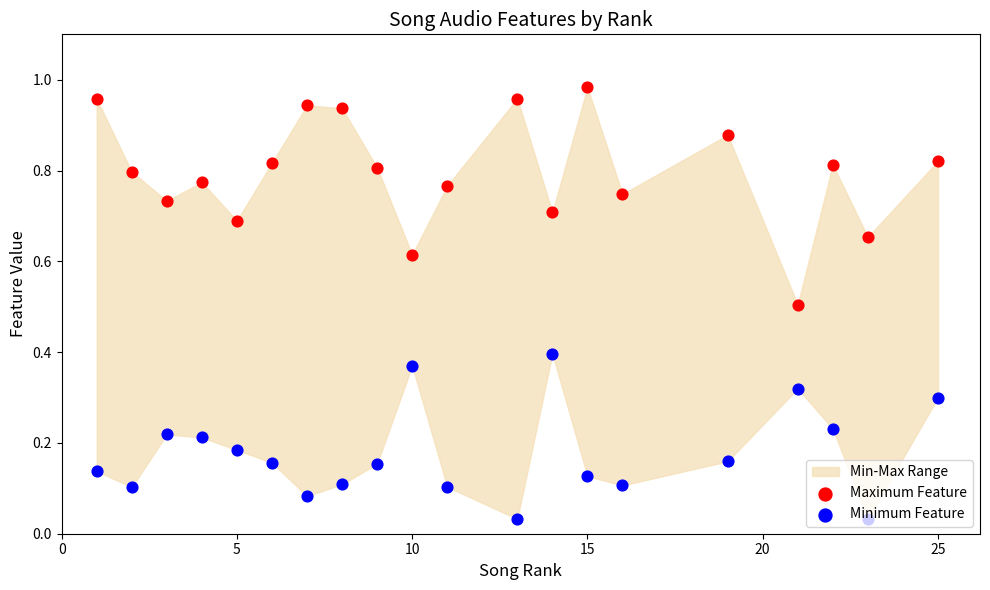

Which series has the largest total across all categories?

Maximum Feature